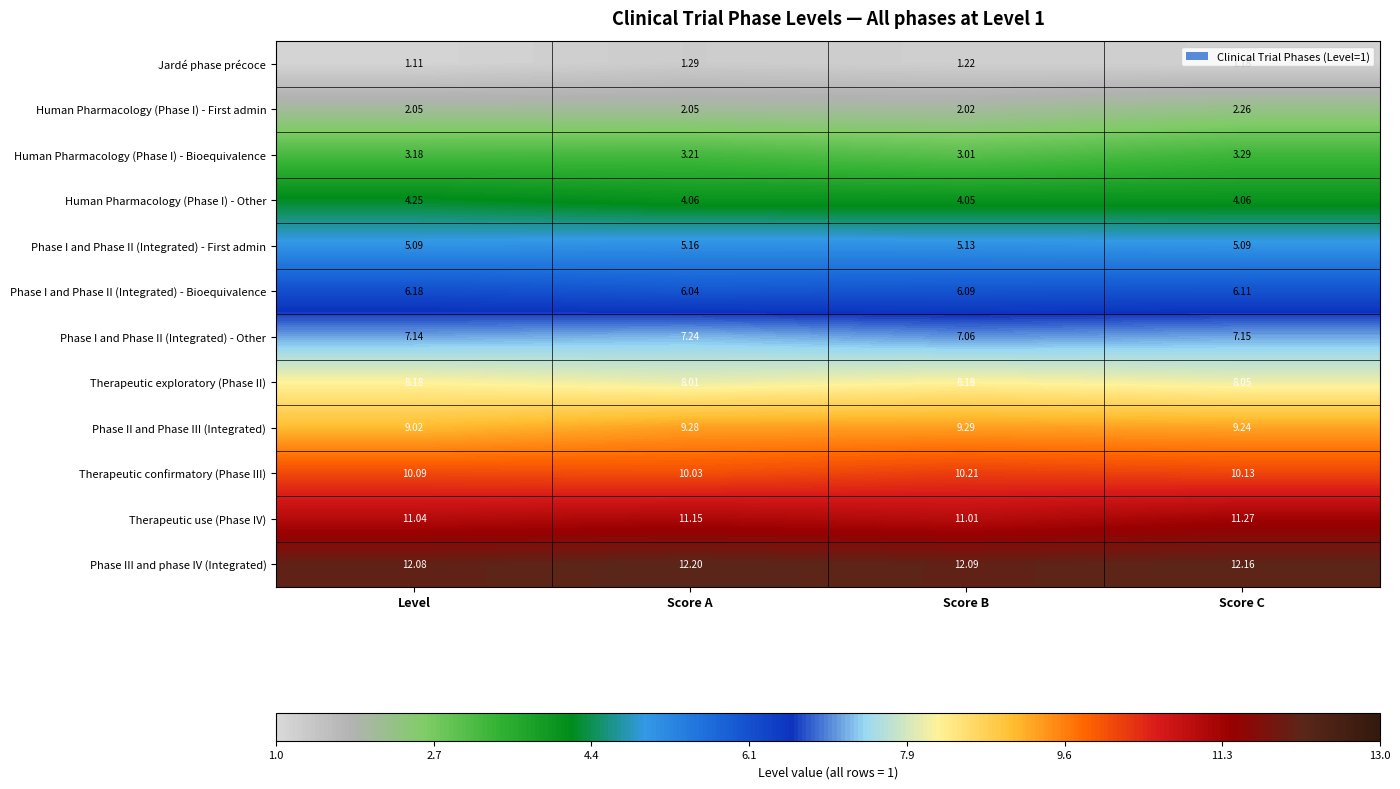

Between Score A and Score C, which series saw the biggest shift?

Human Pharmacology (Phase I) - First admin